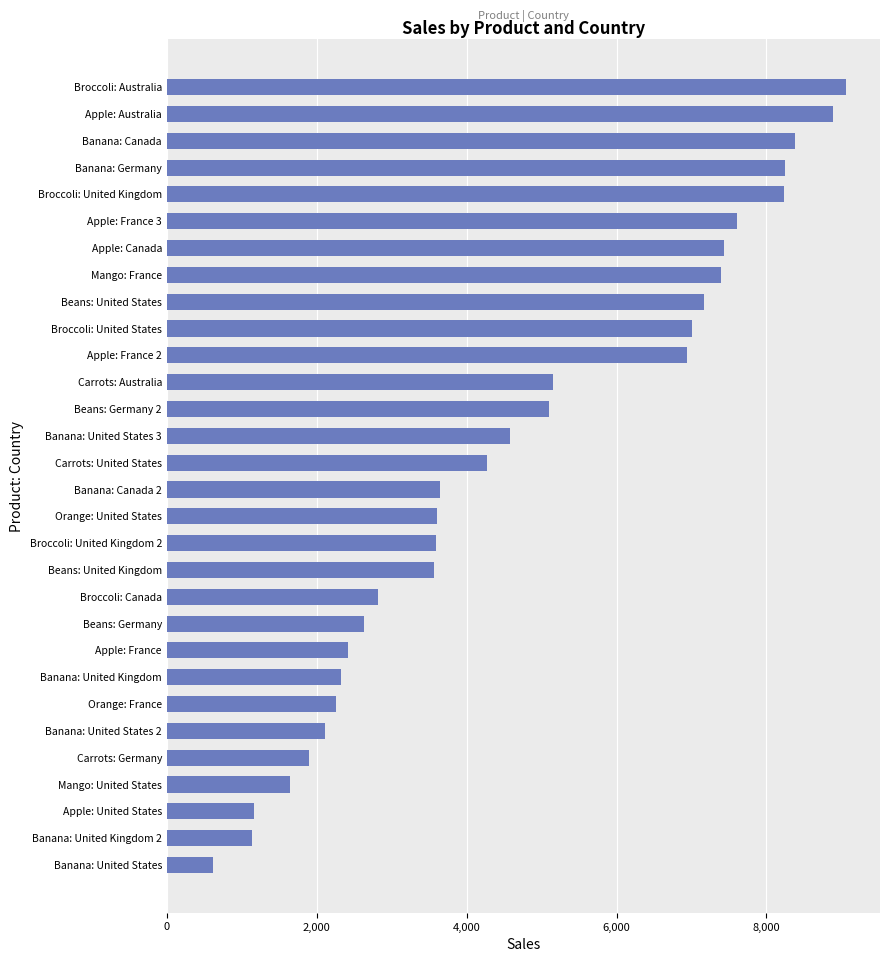

What is the difference between the maximum and minimum values?

8445